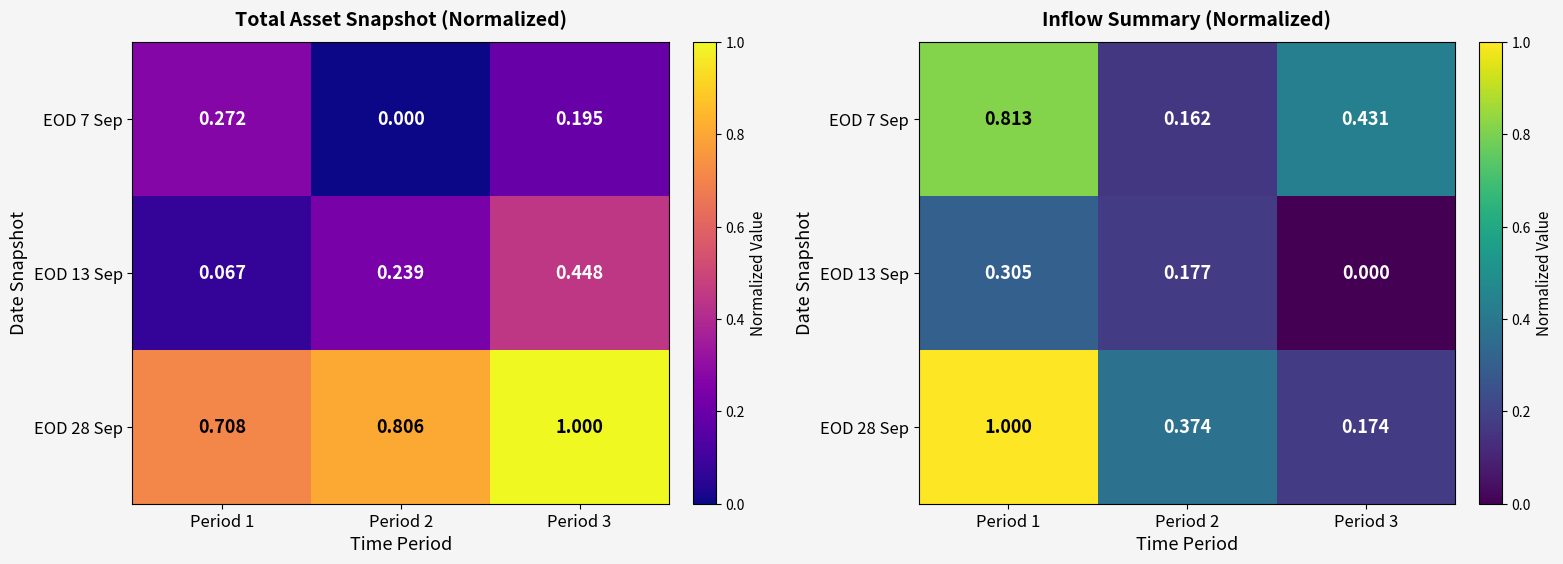

Which label corresponds to the largest value in the chart?

Period 1